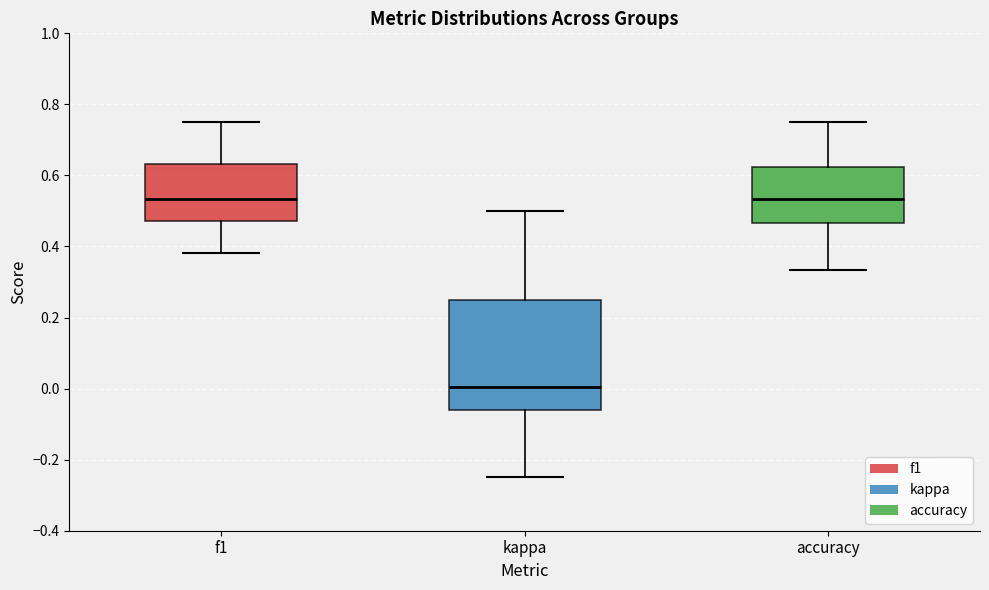

Where does the upper whisker of the box for kappa end on the y-axis? The values are not printed on the chart, so give them approximately, as read against the axis.

0.50